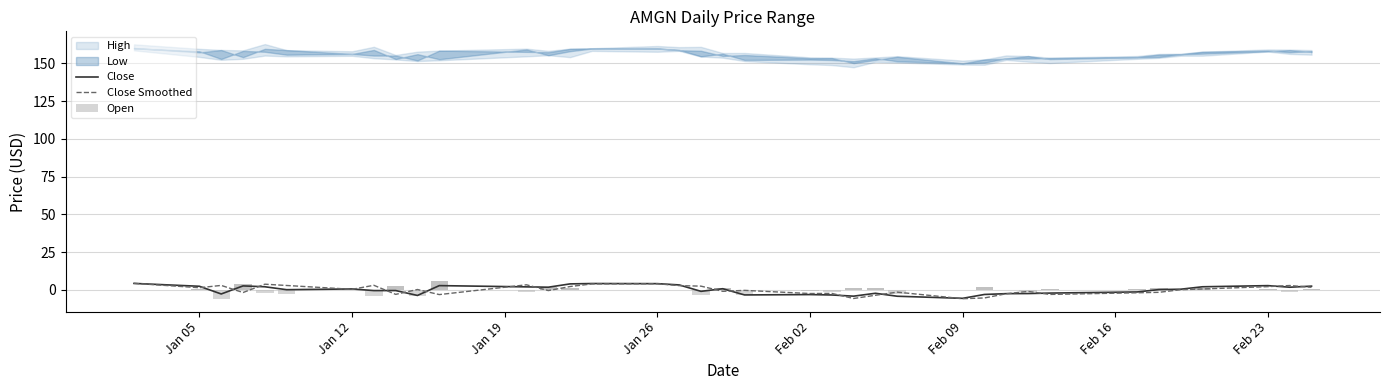

What is the minimum value for Close?

-5.6